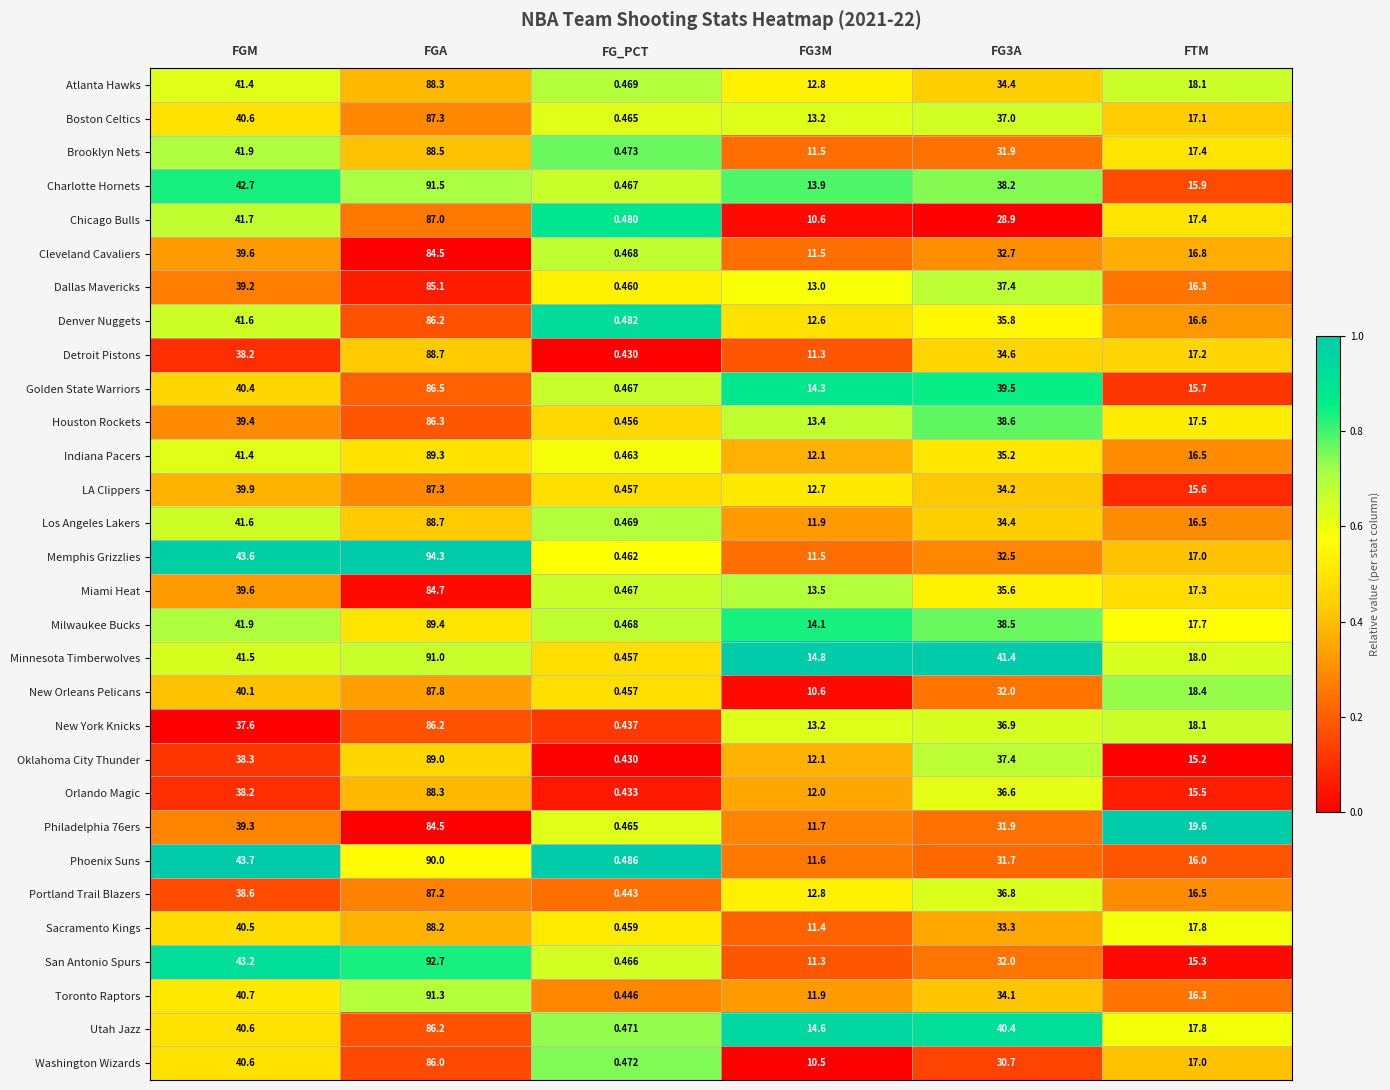

Between FG_PCT and FG3A, which series saw the biggest shift?

Minnesota Timberwolves